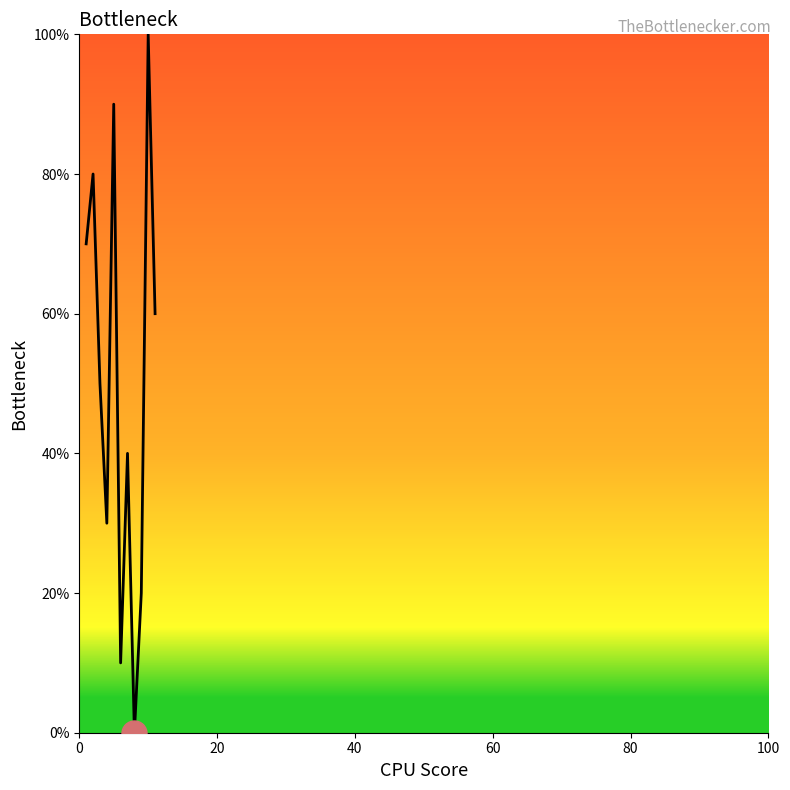

What is the difference between the maximum and minimum values?

100